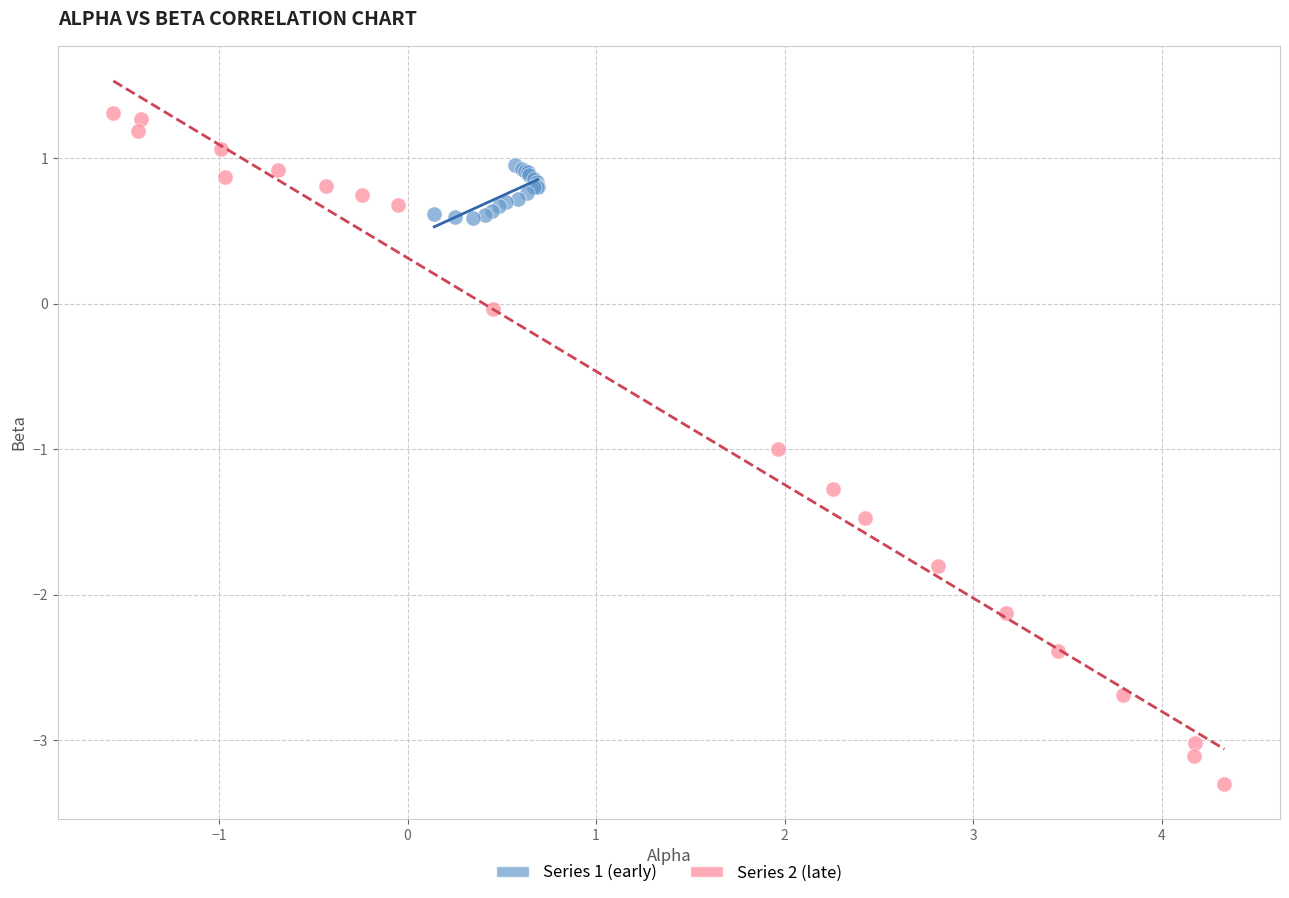

Which series has the widest spread of Y values?

Series 2 (late)